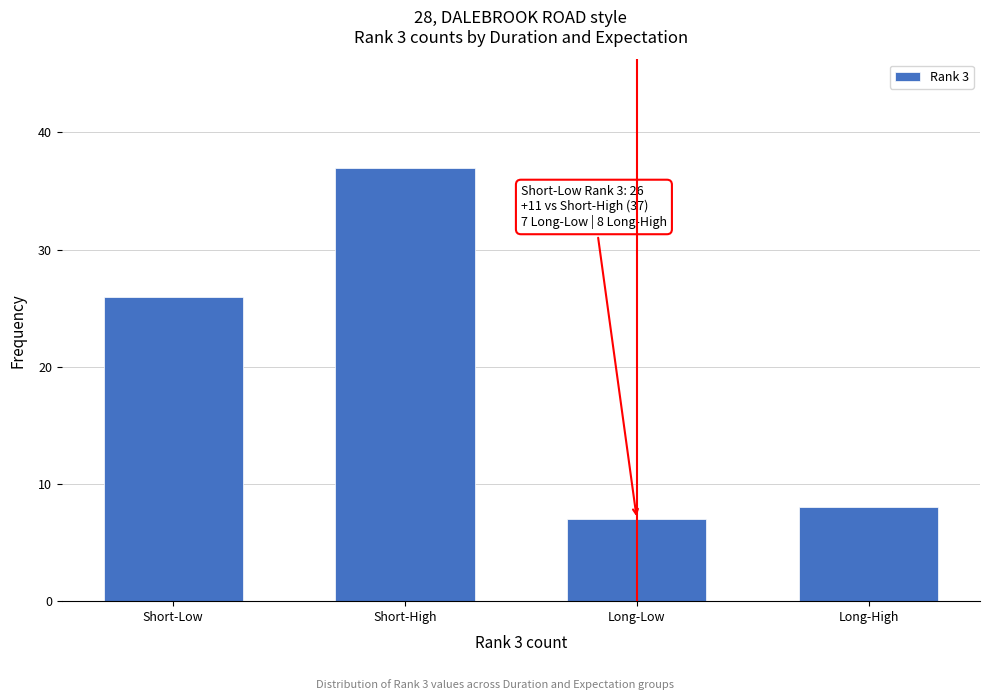

Reading right to left, list all the values displayed in this chart.

Long-High=8	Long-Low=7	Short-High=37	Short-Low=26